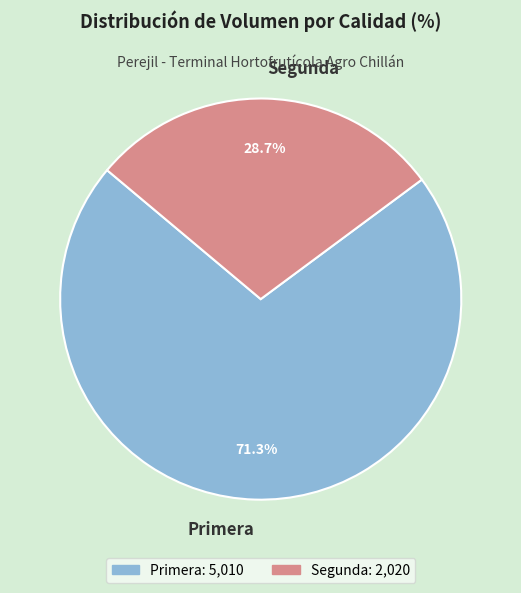

What is the largest slice in the pie chart?

Primera